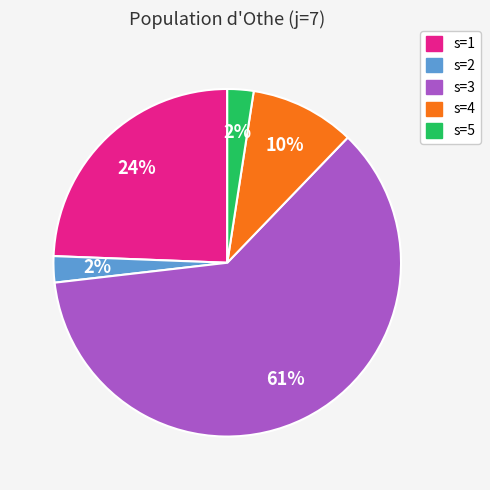

What is the ratio of the value at s=1 to the value at s=3?

0.4